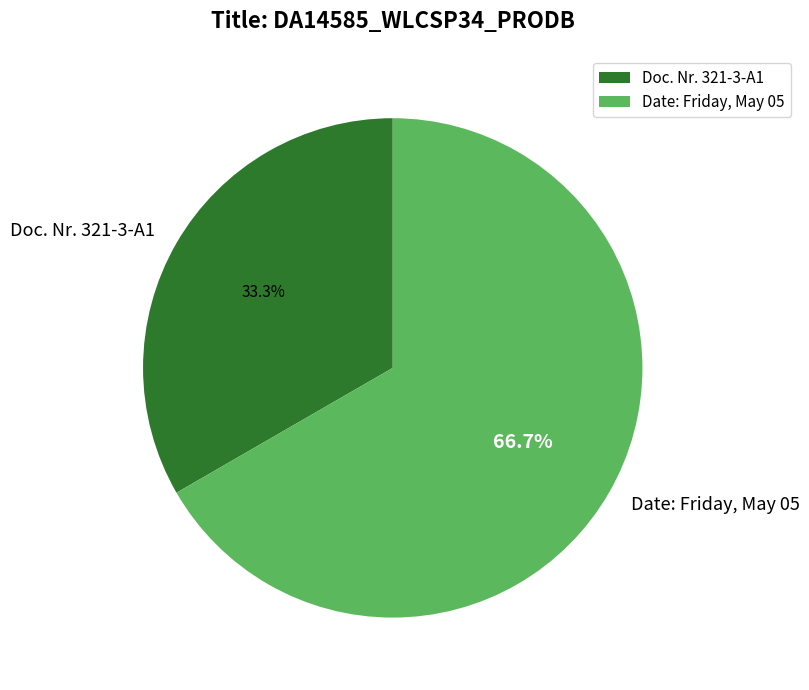

To the nearest percent, what is the combined percentage of Date: Friday, May 05 and Doc. Nr. 321-3-A1?

100%